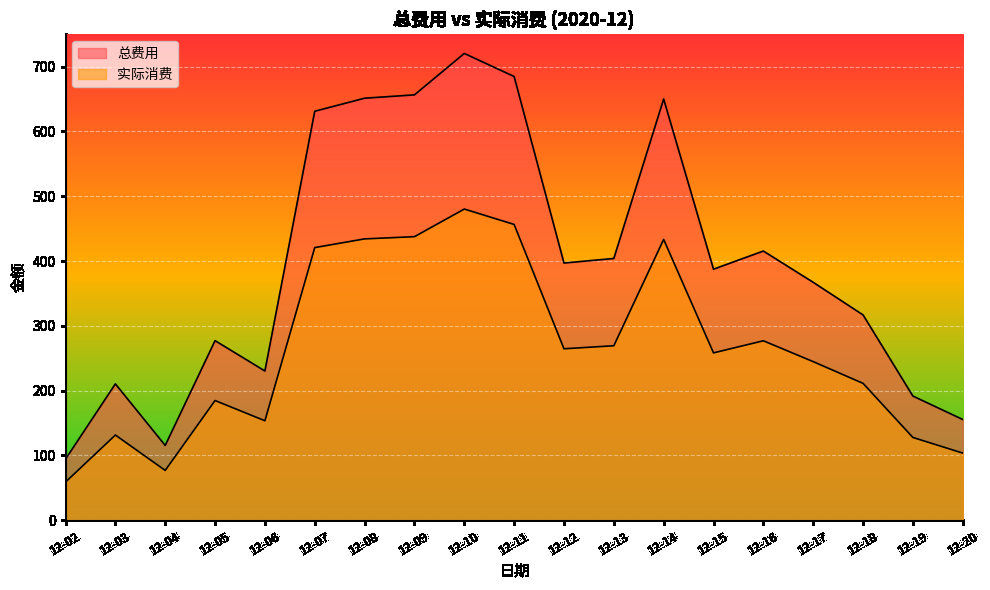

At which label does 实际消费 reach its peak?

12-10